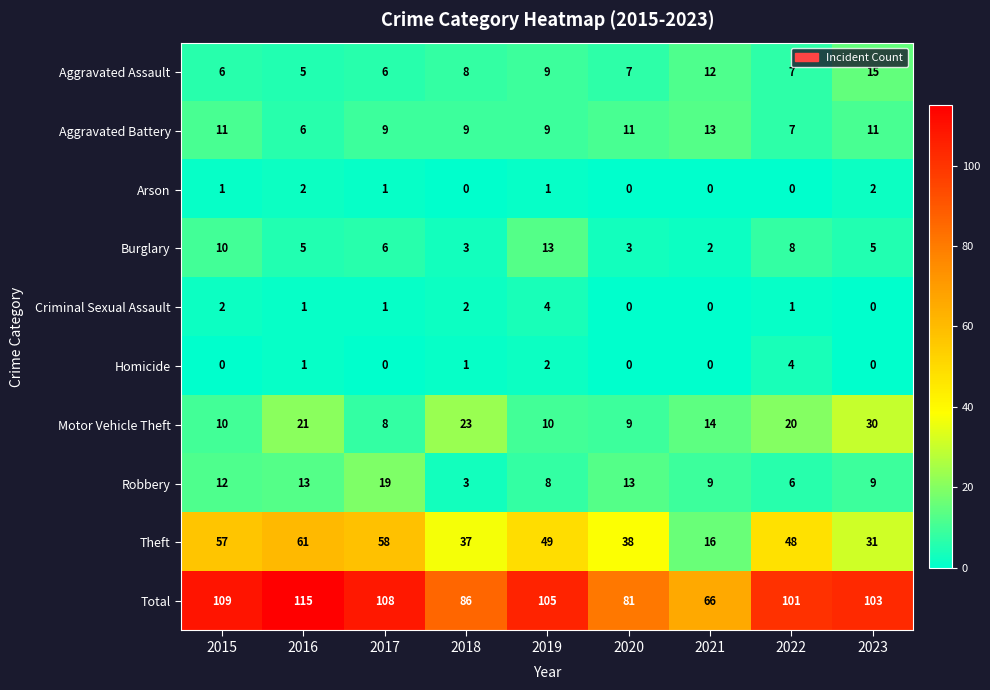

At how many categories does at least one series exceed 110?

1